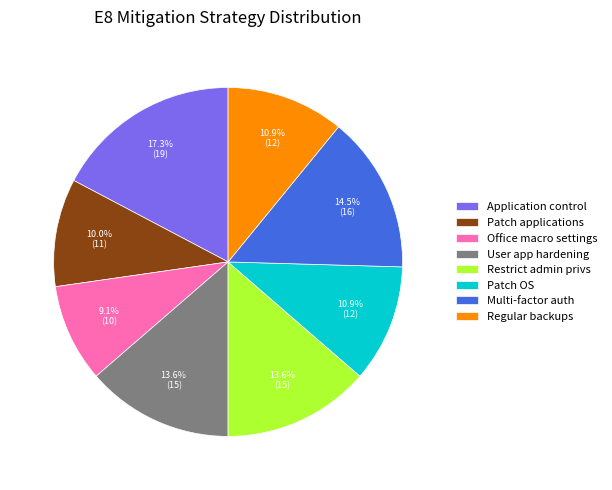

To the nearest percent, what percentage of the pie is Application control?

17%